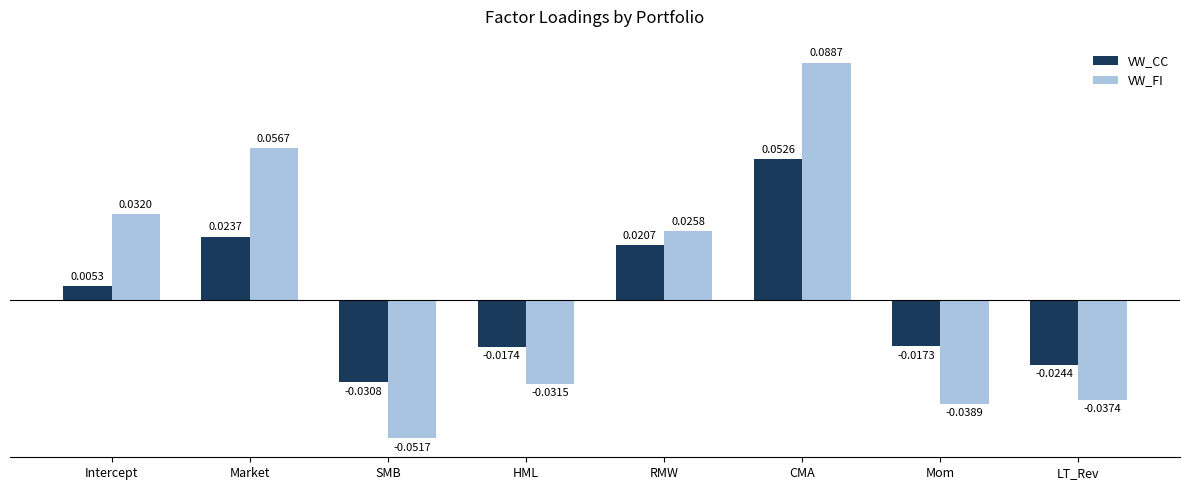

Which series has the largest total across all categories?

VW_FI